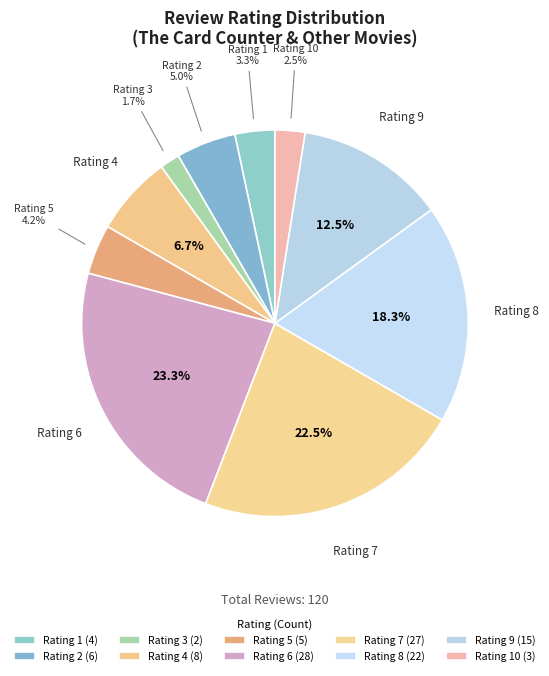

What is the ratio of the value at Rating 10 to the value at Rating 2?

0.5